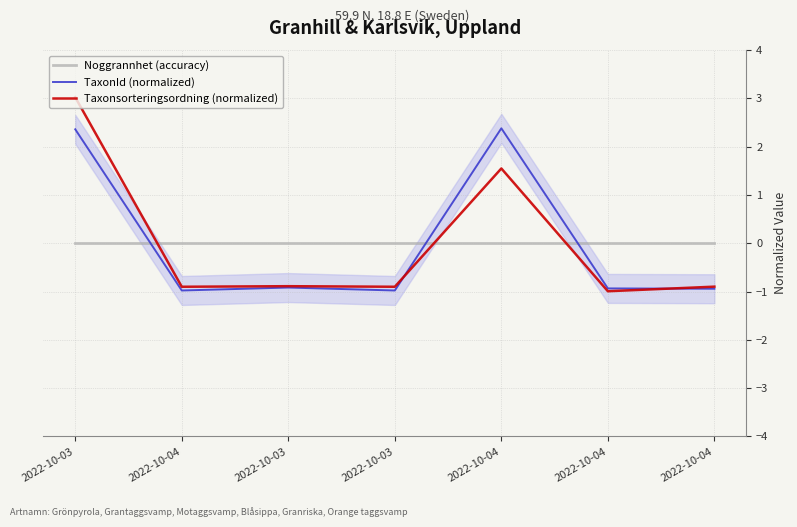

Rank the series at 2022-10-03 from lowest to highest value.

Noggrannhet (accuracy), TaxonId (normalized), Taxonsorteringsordning (normalized)